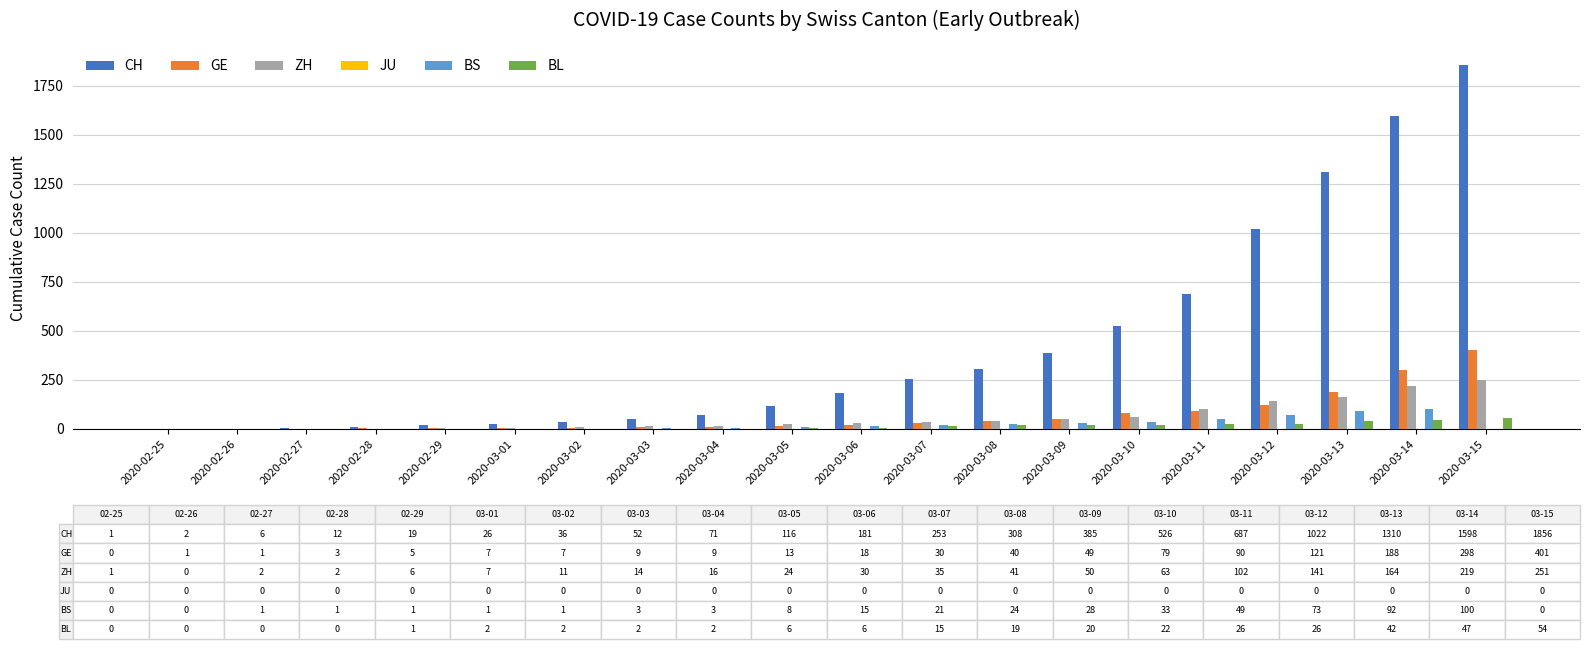

What is the sum of all BS values?

454